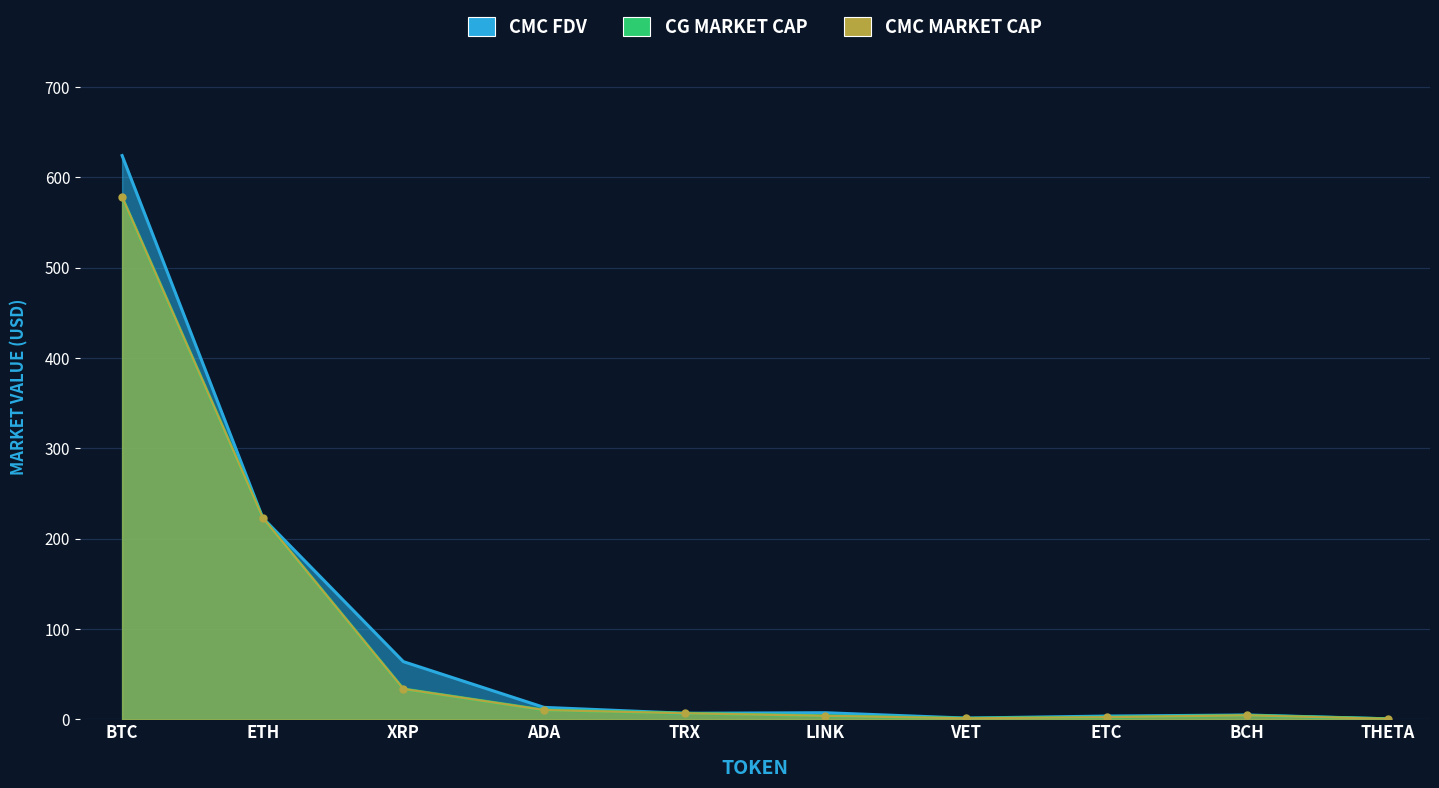

How many interior local valleys does the CG_MarketCap series have?

1